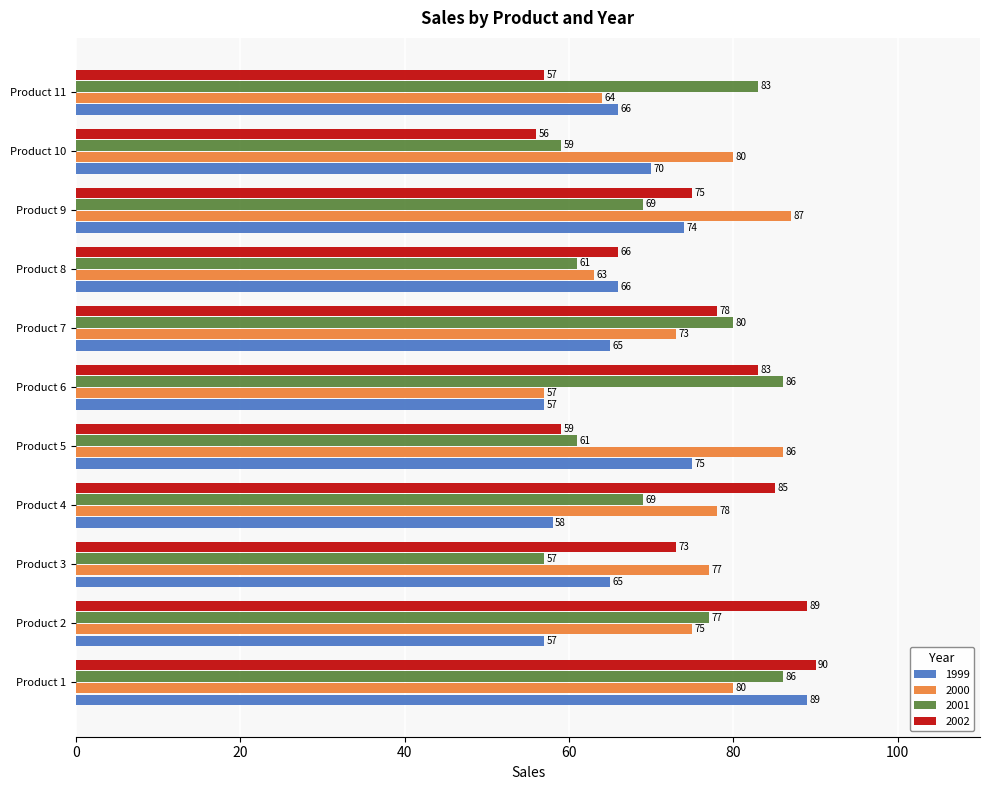

What is the approximate value of 1999 at Product 1?

89